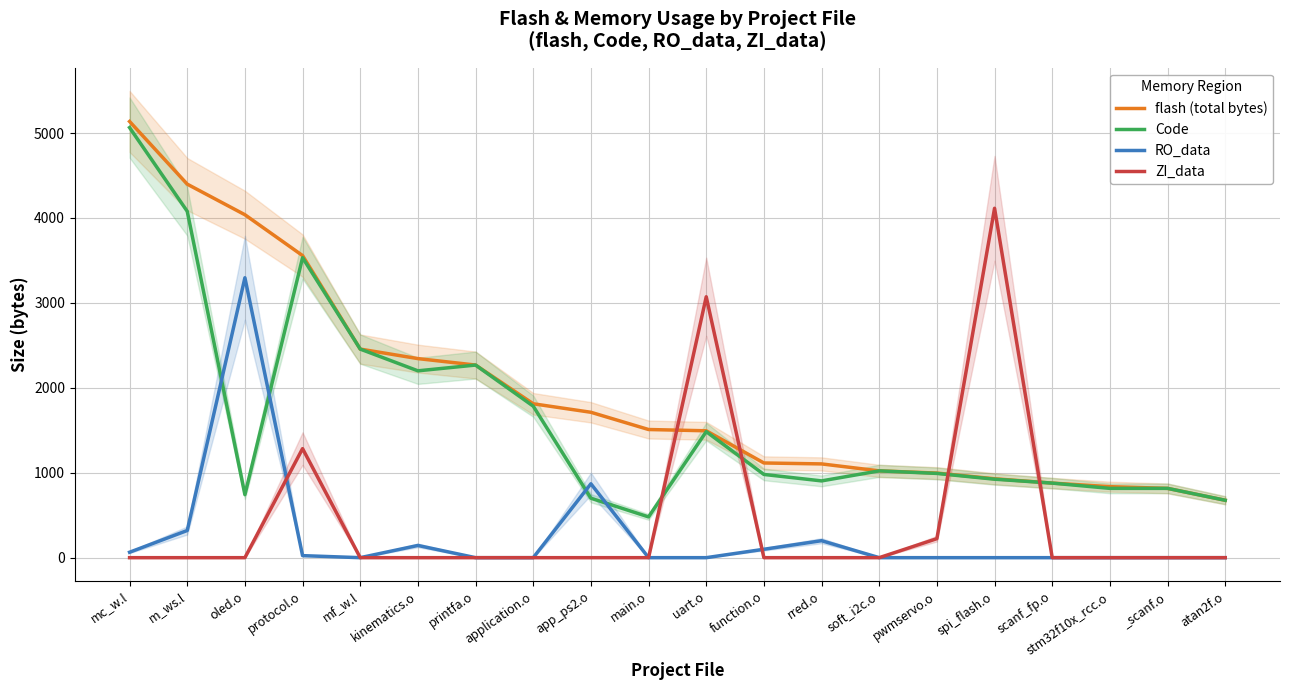

Reading left to right, extract all data points from this chart.

flash (total bytes): mc_w.l=5136	m_ws.l=4398	oled.o=4038	protocol.o=3557	mf_w.l=2456	kinematics.o=2344	printfa.o=2268	application.o=1812	app_ps2.o=1712	main.o=1509	uart.o=1494	function.o=1115	rred.o=1104	soft_i2c.o=1022	pwmservo.o=996	spi_flash.o=929	scanf_fp.o=878	stm32f10x_rcc.o=836	_scanf.o=816	atan2f.o=676
Code: mc_w.l=5064	m_ws.l=4078	oled.o=742	protocol.o=3532	mf_w.l=2456	kinematics.o=2200	printfa.o=2268	application.o=1784	app_ps2.o=700	main.o=480	uart.o=1484	function.o=980	rred.o=904	soft_i2c.o=1022	pwmservo.o=992	spi_flash.o=924	scanf_fp.o=878	stm32f10x_rcc.o=816	_scanf.o=816	atan2f.o=676
RO_data: mc_w.l=64	m_ws.l=320	oled.o=3296	protocol.o=24	mf_w.l=0	kinematics.o=144	printfa.o=0	application.o=0	app_ps2.o=870	main.o=0	uart.o=0	function.o=99	rred.o=200	soft_i2c.o=0	pwmservo.o=0	spi_flash.o=0	scanf_fp.o=0	stm32f10x_rcc.o=0	_scanf.o=0	atan2f.o=0
ZI_data: mc_w.l=0	m_ws.l=0	oled.o=0	protocol.o=1284	mf_w.l=0	kinematics.o=0	printfa.o=0	application.o=0	app_ps2.o=0	main.o=0	uart.o=3072	function.o=0	rred.o=0	soft_i2c.o=0	pwmservo.o=224	spi_flash.o=4114	scanf_fp.o=0	stm32f10x_rcc.o=0	_scanf.o=0	atan2f.o=0